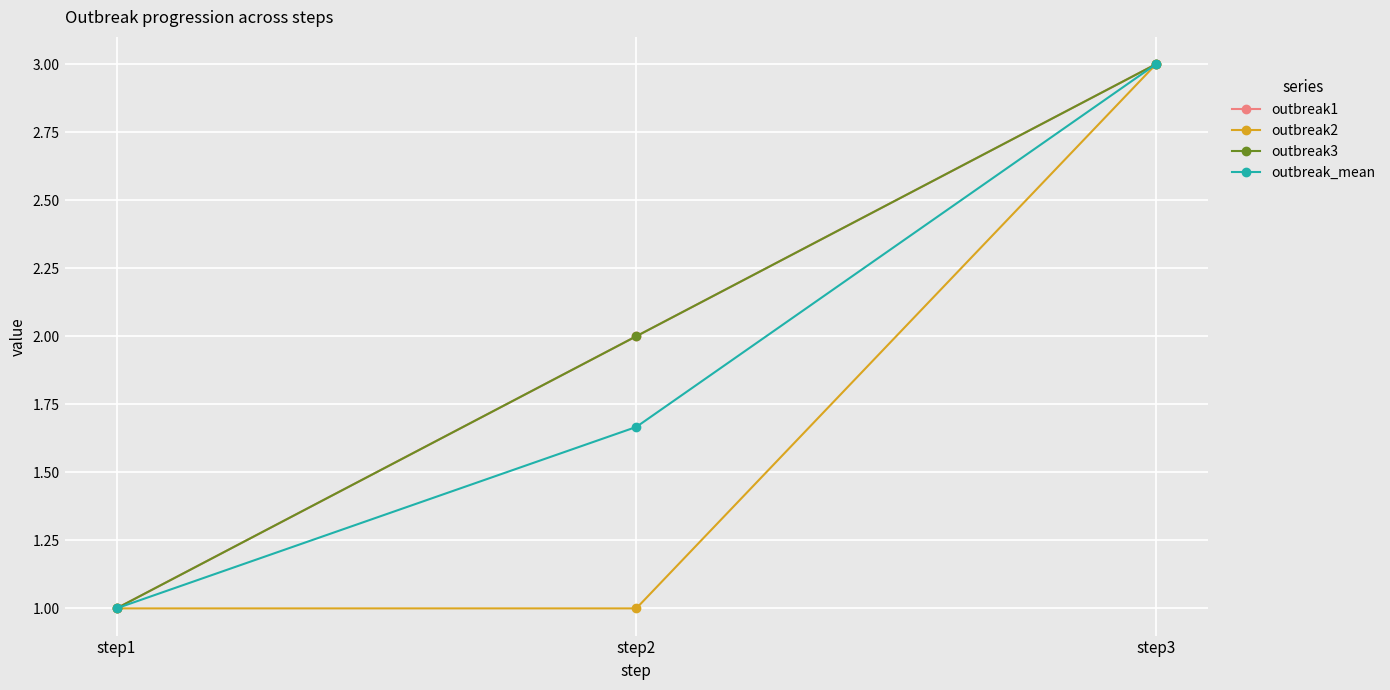

What is the value of the outbreak_mean point at the 3rd from the left?

3.0